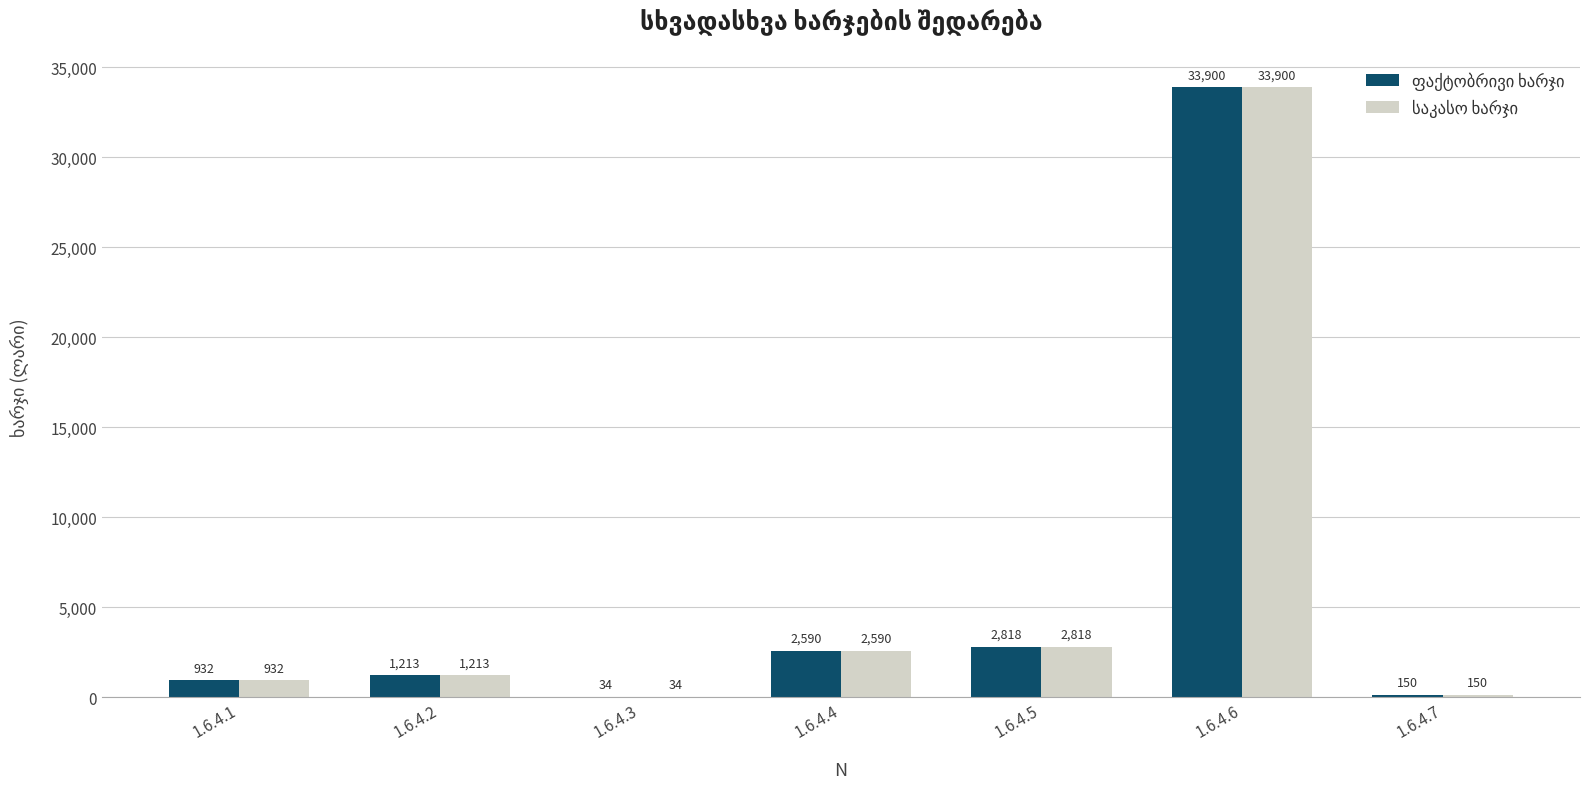

At which category does the chart reach its peak across all series?

1.6.4.6